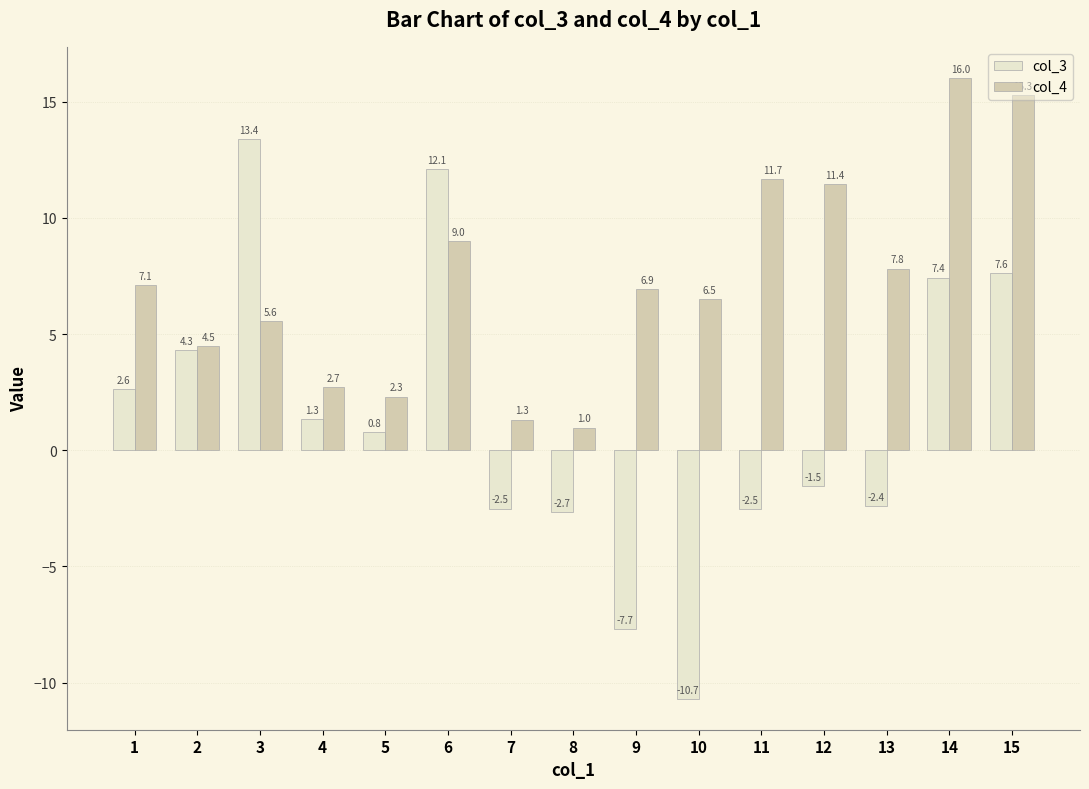

Reading left to right, list all the values displayed in this chart.

col_3: 2.6	4.3	13.4	1.3	0.8	12.1	-2.5	-2.7	-7.7	-10.7	-2.5	-1.5	-2.4	7.4	7.6
col_4: 7.1	4.5	5.6	2.7	2.3	9.0	1.3	1.0	6.9	6.5	11.7	11.4	7.8	16.0	15.3